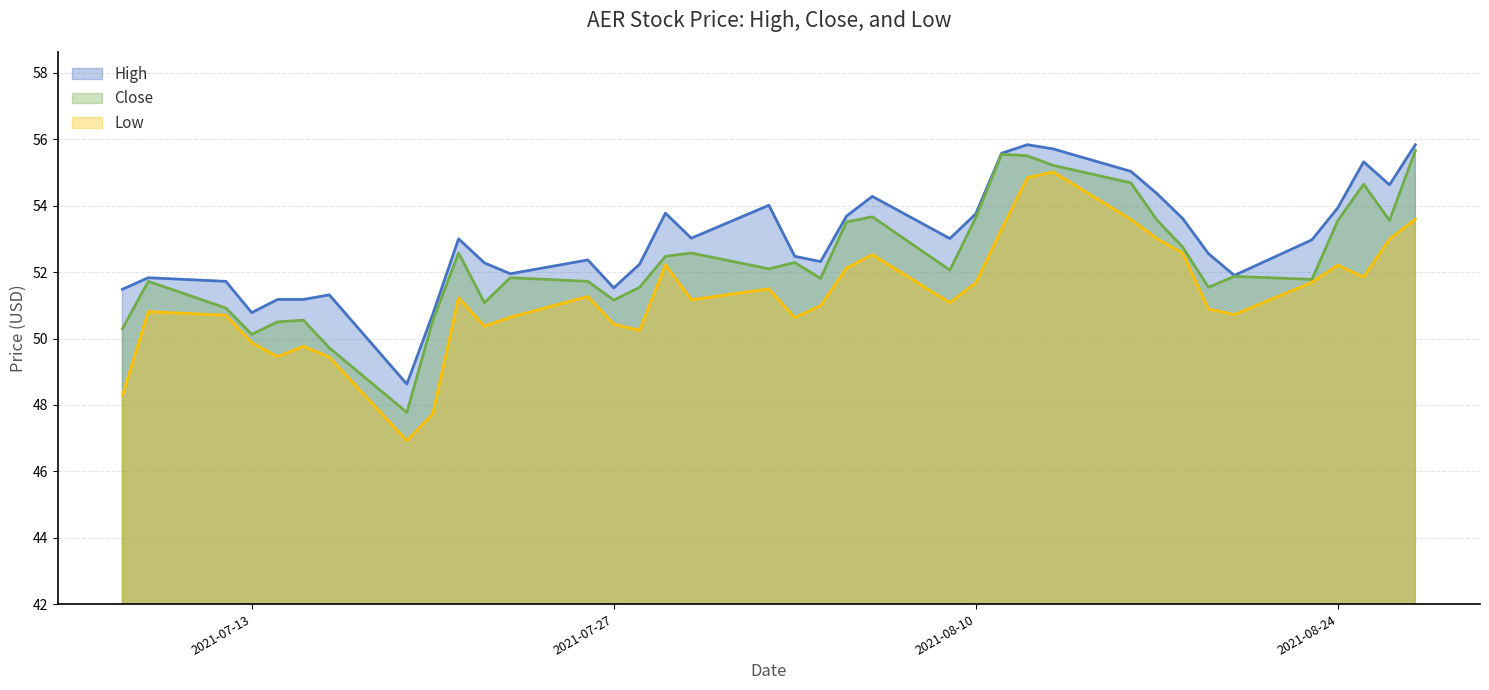

Reading left to right, list all the values displayed in this chart.

Low: 48.3	50.8	50.7	49.9	49.5	49.8	49.4	46.9	47.7	51.2	50.4	50.6	51.3	50.4	50.2	52.2	51.2	51.5	50.6	51.0	52.1	52.5	51.1	51.7	53.3	54.8	55.0	53.6	53.0	52.6	50.9	50.7	51.7	52.2	51.9	53.0	53.6
High: 51.5	51.8	51.7	50.8	51.2	51.2	51.3	48.6	50.7	53.0	52.3	52.0	52.4	51.5	52.2	53.8	53.0	54.0	52.5	52.3	53.7	54.3	53.0	53.8	55.6	55.8	55.7	55.0	54.4	53.6	52.6	51.9	53.0	53.9	55.3	54.6	55.8
Close: 50.3	51.7	50.9	50.1	50.5	50.6	49.7	47.8	50.5	52.6	51.1	51.8	51.7	51.2	51.5	52.5	52.6	52.1	52.3	51.8	53.5	53.7	52.1	53.6	55.6	55.5	55.2	54.7	53.6	52.8	51.5	51.9	51.8	53.5	54.6	53.6	55.7